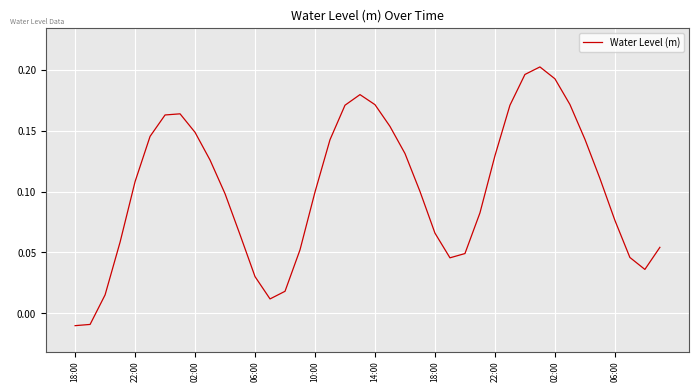

What is the difference between the maximum and minimum values?

0.2